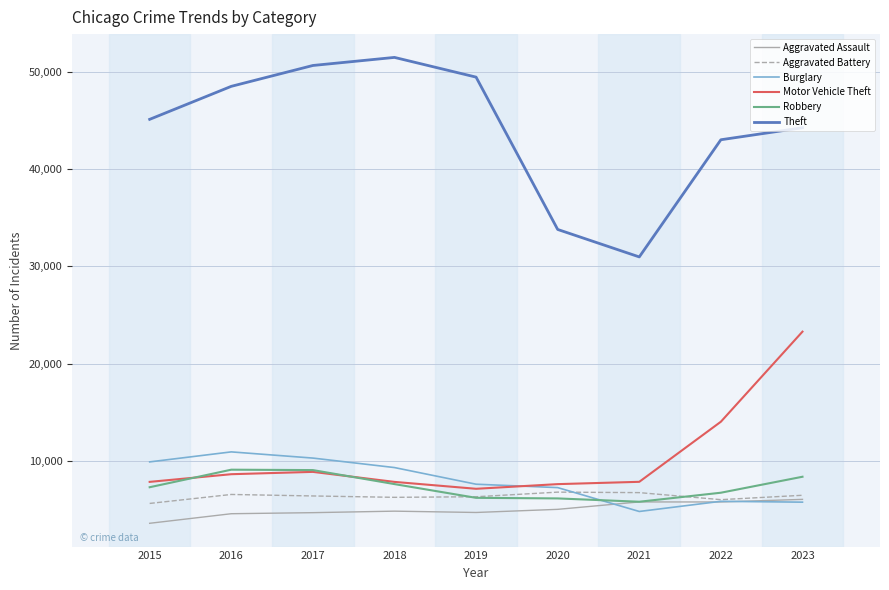

Between 2016 and 2023, which series saw the biggest shift?

Motor Vehicle Theft